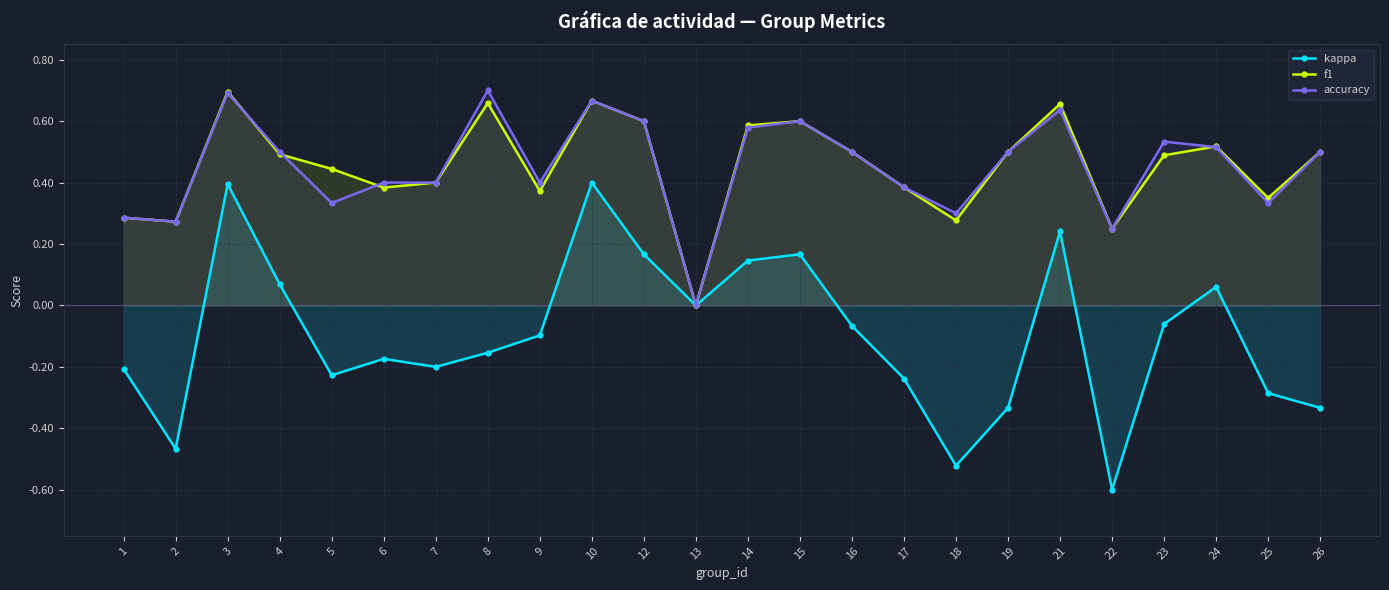

Between 6 and 7, which series saw the biggest shift?

kappa